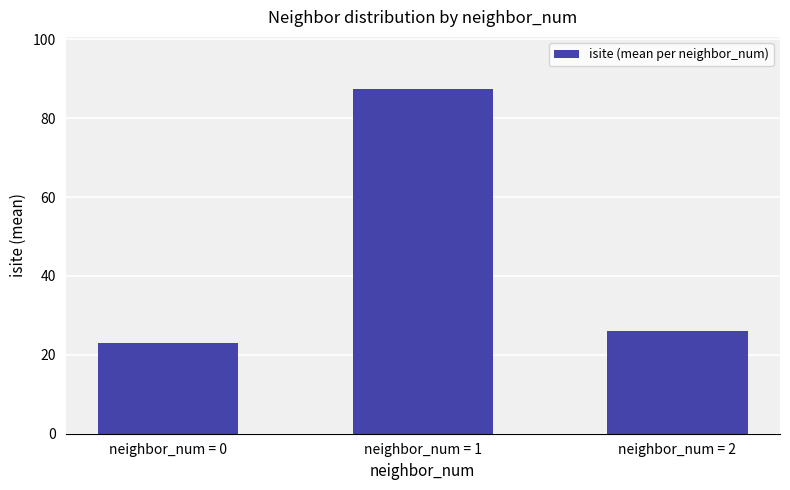

What is the change in value from neighbor_num = 0 to neighbor_num = 1?

+64.5